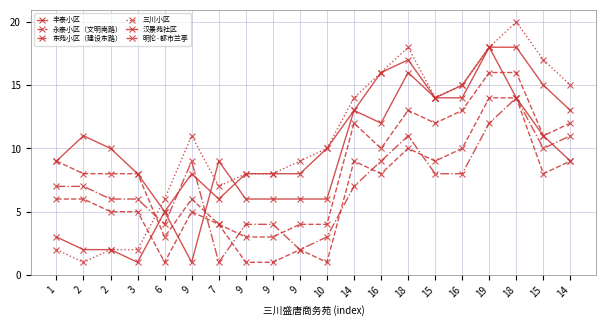

How many categories are shown in the chart?

20